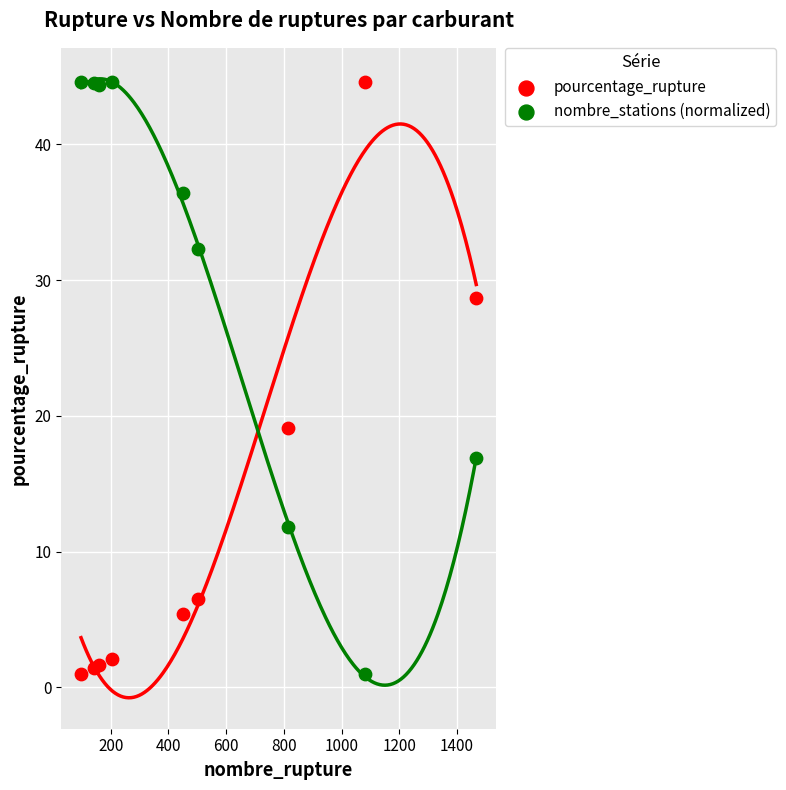

Across all data points, what is the range of X values (max minus min)?

1370.0